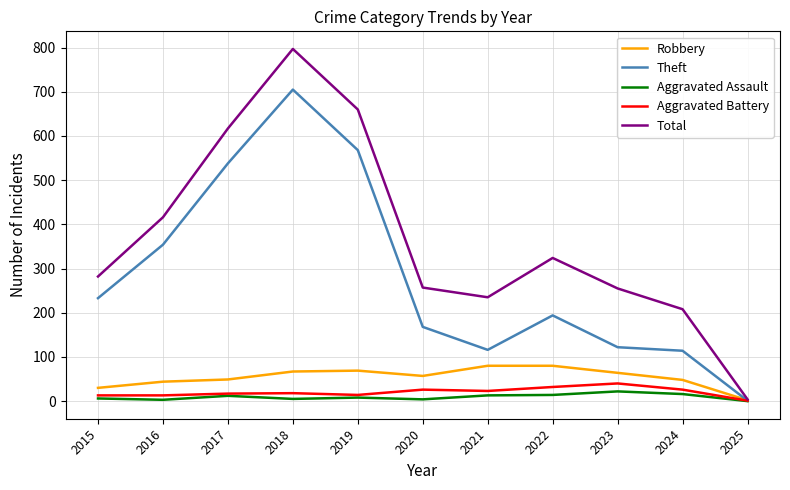

What is the difference between the maximum and second lowest values in the Robbery series?

50